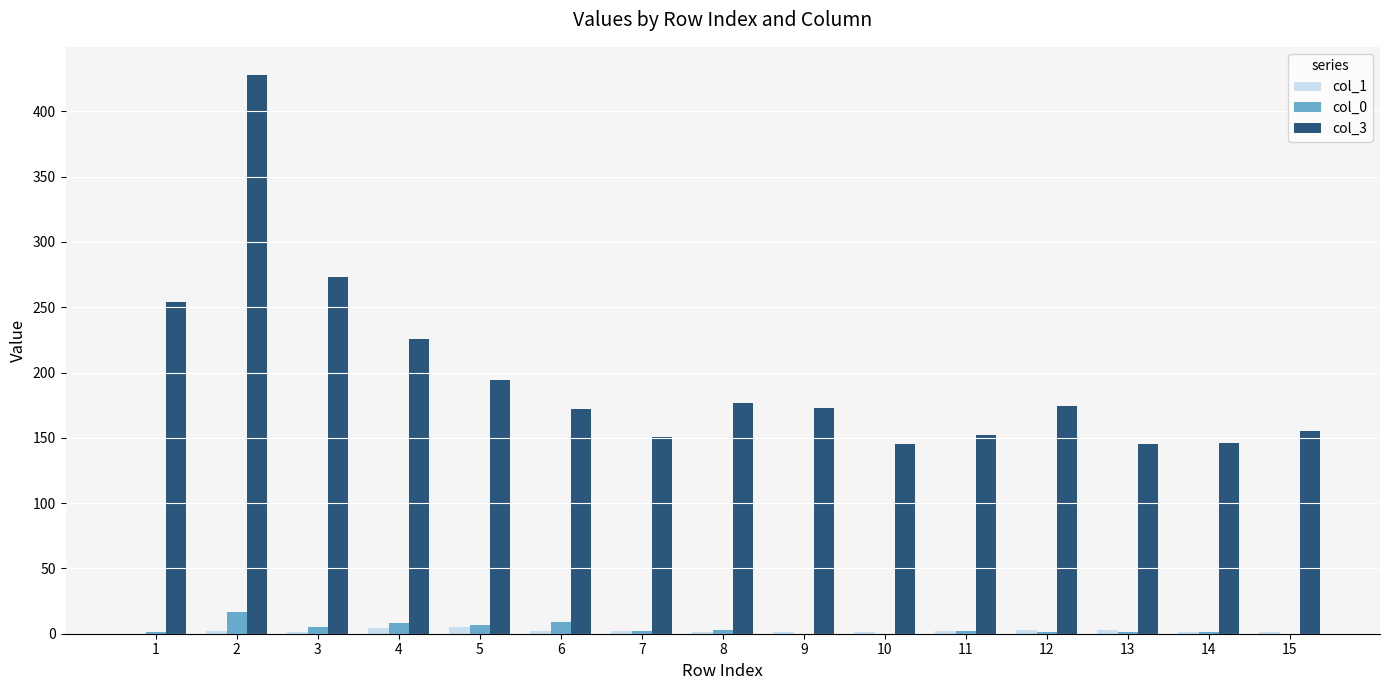

The col_3 series shows 145 at 13. True or false?

True